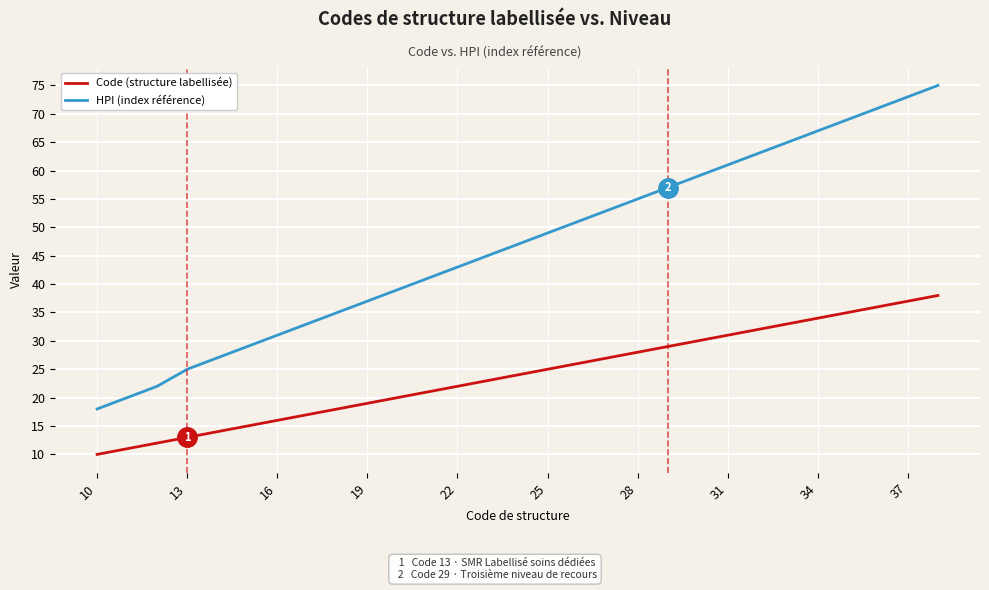

What is the difference between the maximum and minimum values in the Code (structure labellisée) series?

28